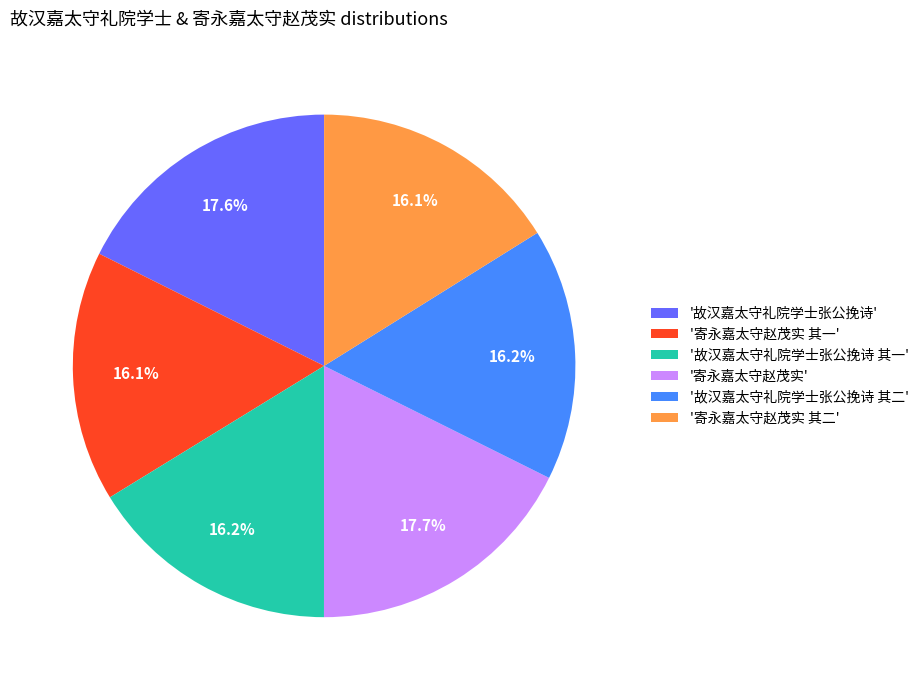

Is there a majority slice in this chart?

No